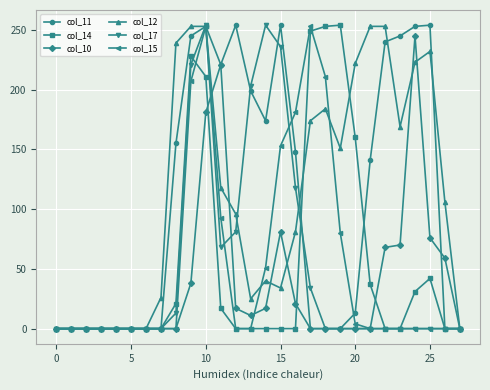

True or false: col_17 has a value of 0 at 20.

True